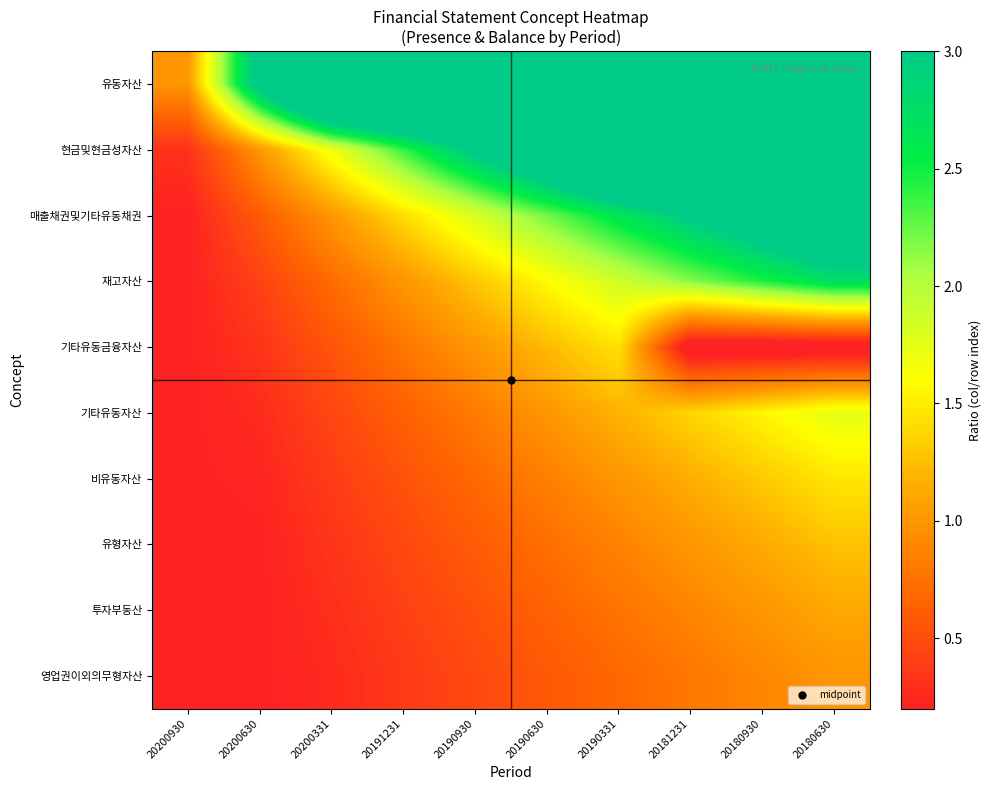

At which category is the sum across all series the highest?

20180630